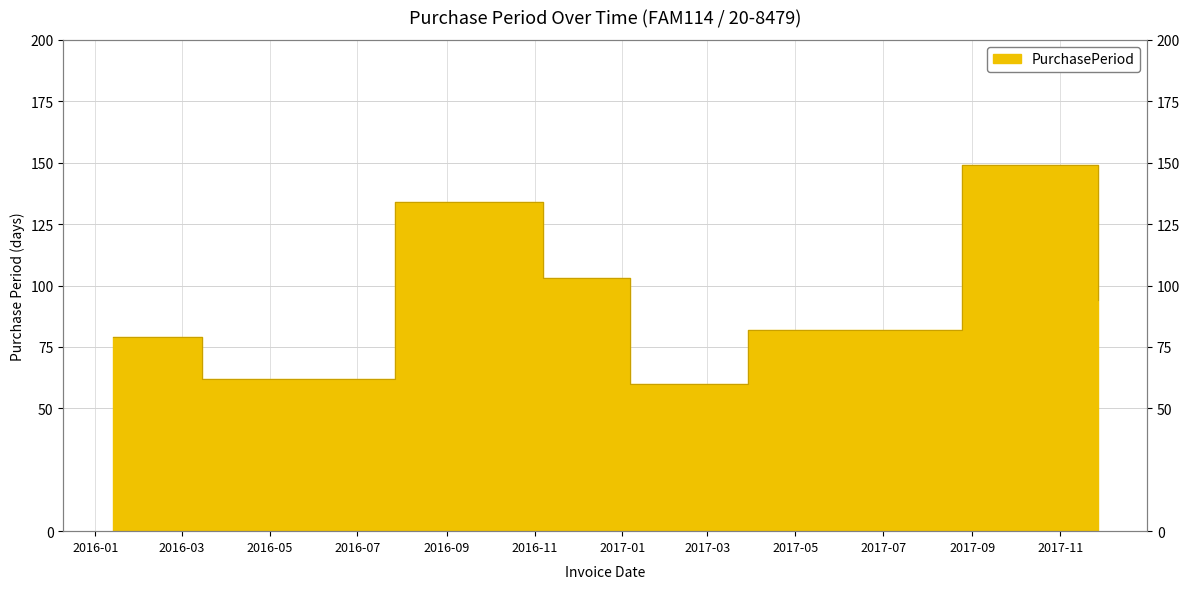

Reading left to right, extract all data points from this chart.

2016-01-13=79	2016-03-15=62	2016-07-27=134	2016-11-07=103	2017-01-06=60	2017-03-29=82	2017-08-25=149	2017-11-27=94